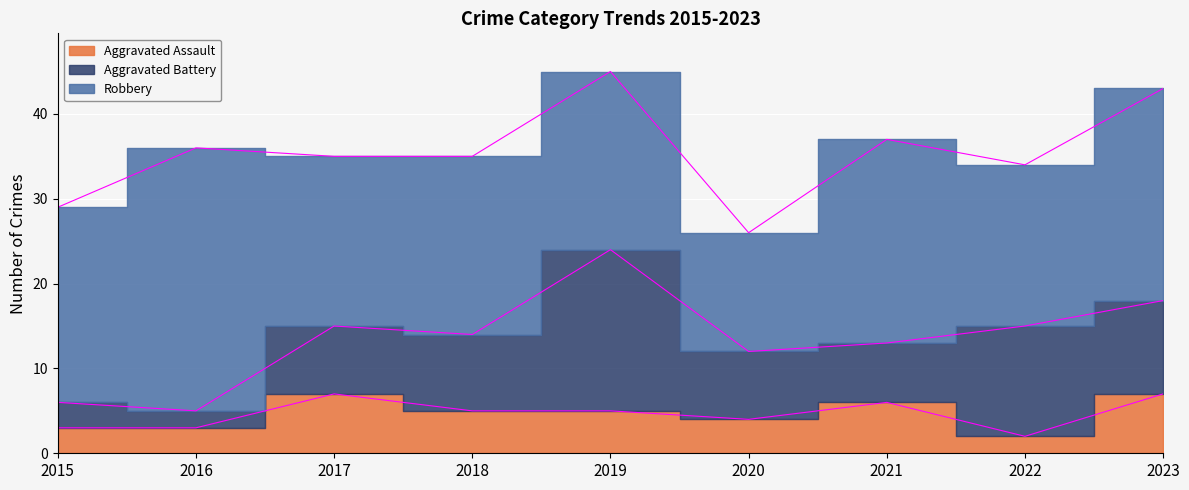

How many interior local valleys does the Aggravated Battery series have?

2